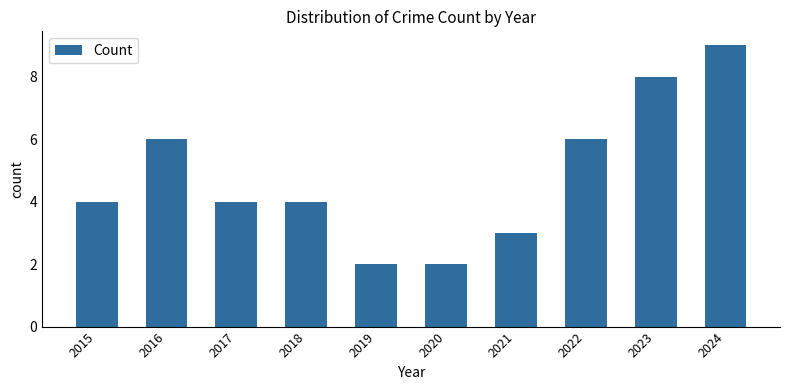

Reading left to right, list all the values displayed in this chart.

2015=4	2016=6	2017=4	2018=4	2019=2	2020=2	2021=3	2022=6	2023=8	2024=9